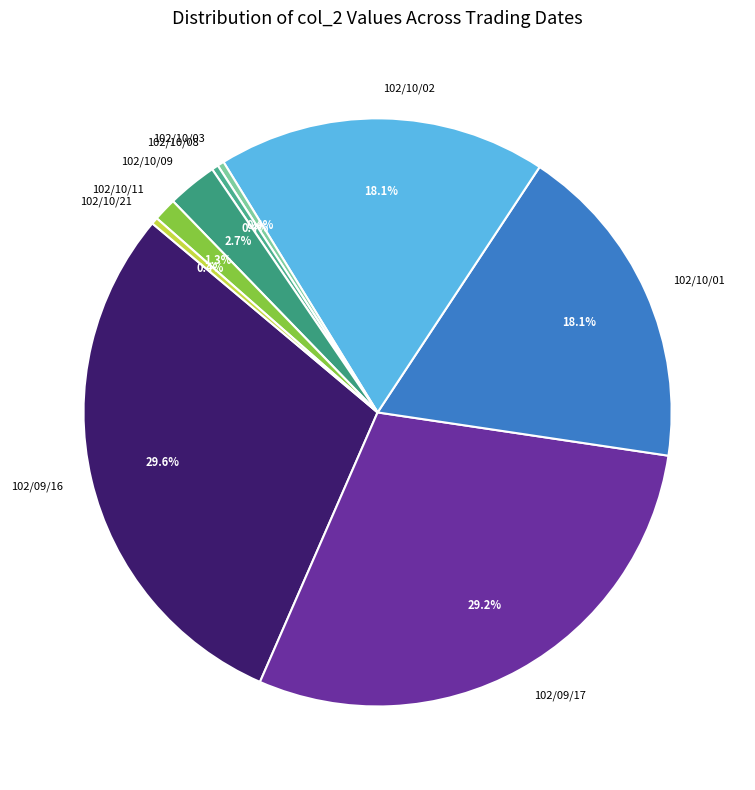

Does 102/10/21 account for over 50% of the chart?

No